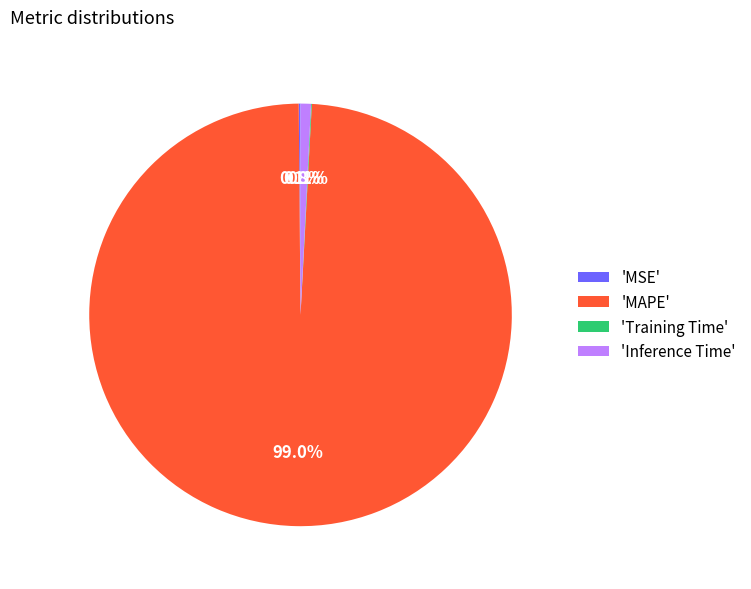

To the nearest percent, what is the difference between the largest and smallest slice percentages?

99%